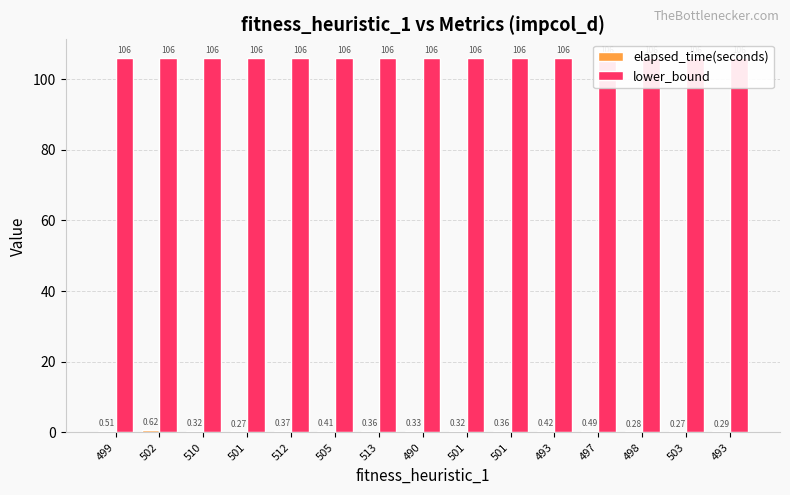

At how many categories does at least one series exceed 31?

15